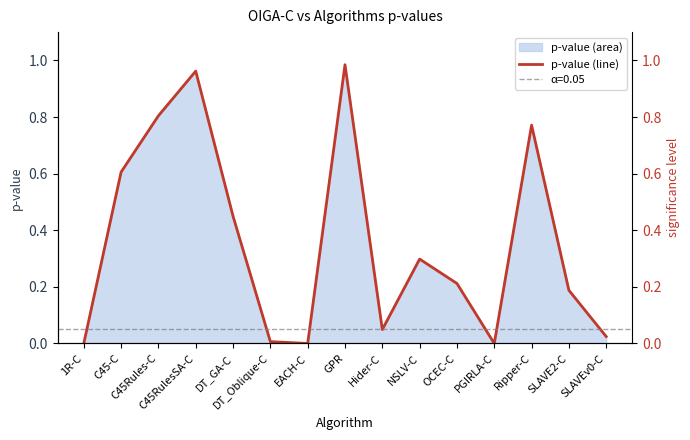

Rank the categories by value from highest to lowest.

GPR, C45RulesSA-C, C45Rules-C, Ripper-C, C45-C, DT_GA-C, NSLV-C, OCEC-C, SLAVE2-C, Hider-C, SLAVEv0-C, DT_Oblique-C, PGIRLA-C, EACH-C, 1R-C